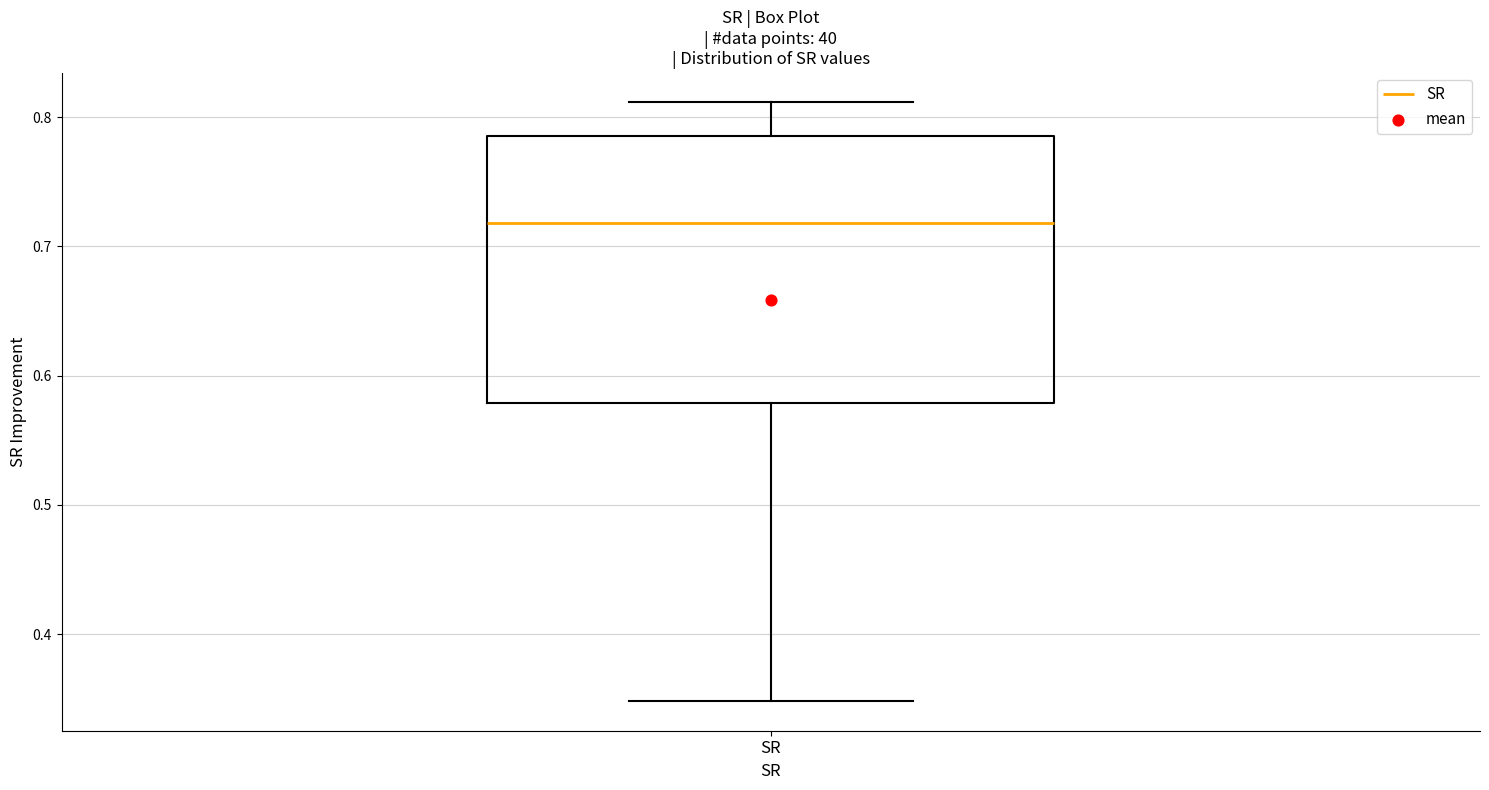

Where does the upper whisker of the box for SR end on the y-axis? The values are not printed on the chart, so give them approximately, as read against the axis.

0.81